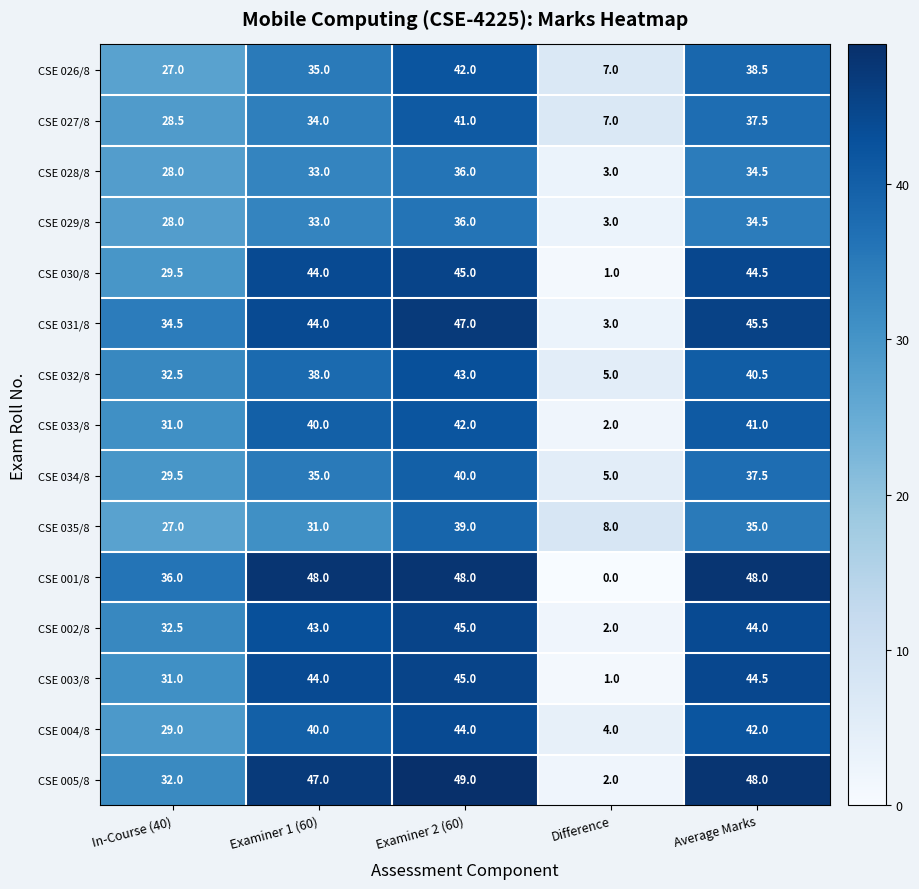

How many data points does each series have?

5